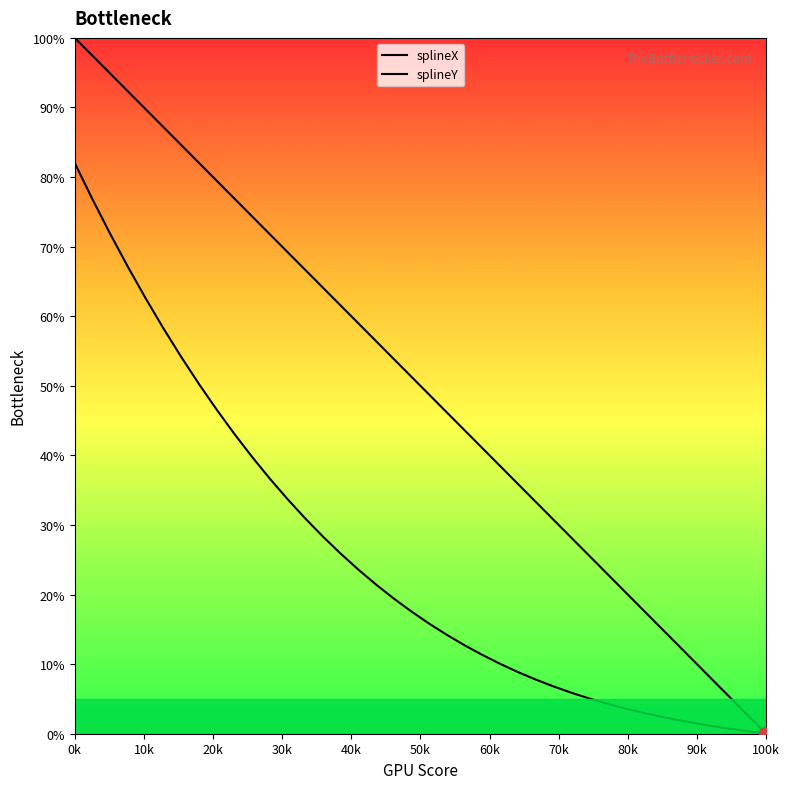

At how many categories does at least one series exceed 0?

39